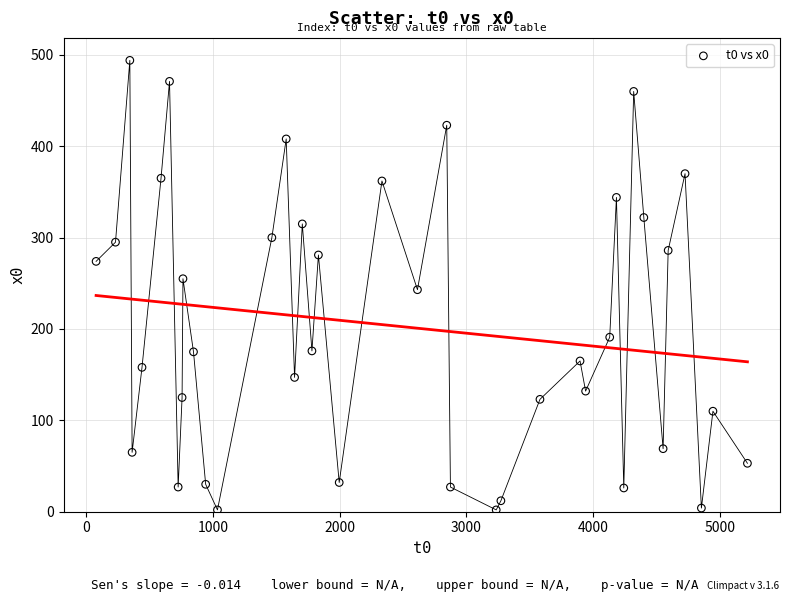

What is the range of X values (max minus min)?

5136